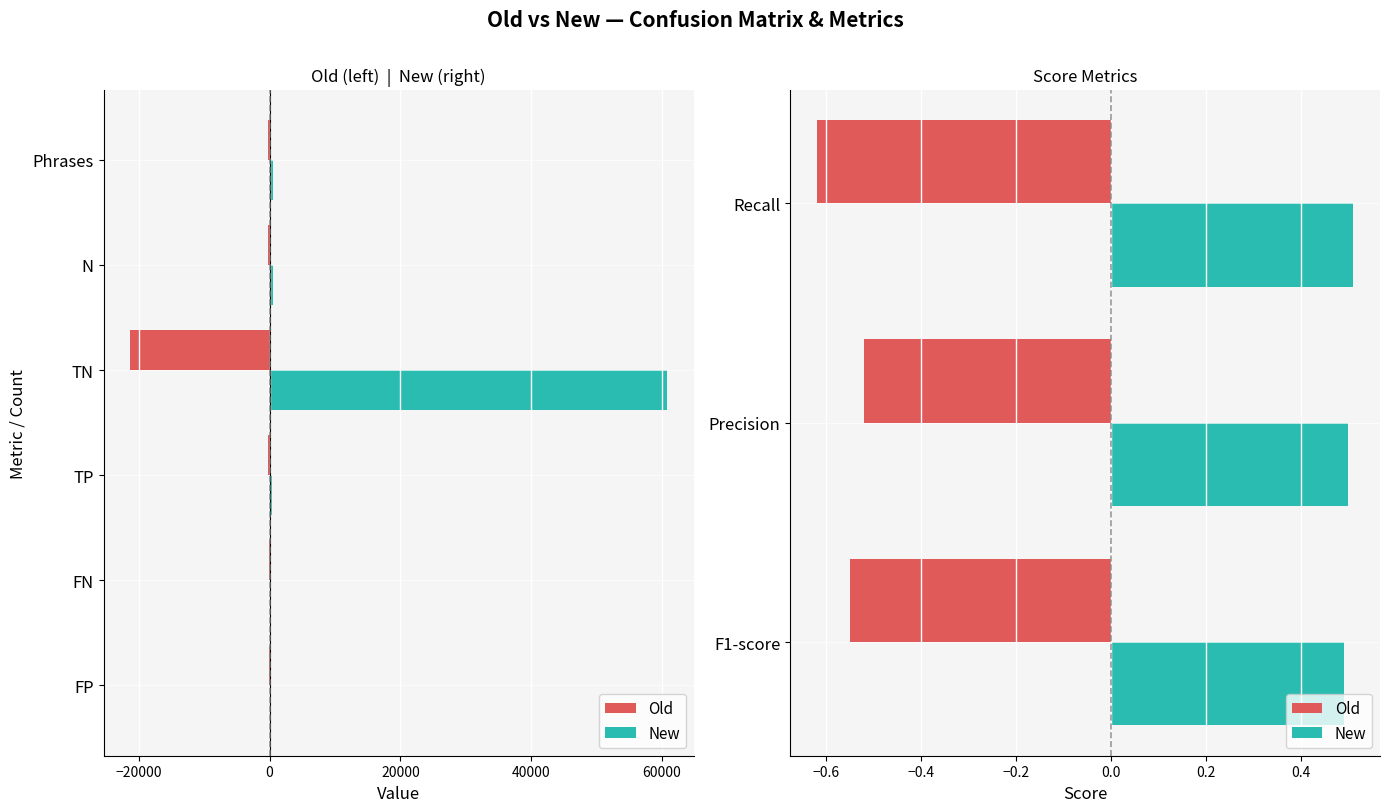

True or false: New has a value of 0.2 at Precision.

False